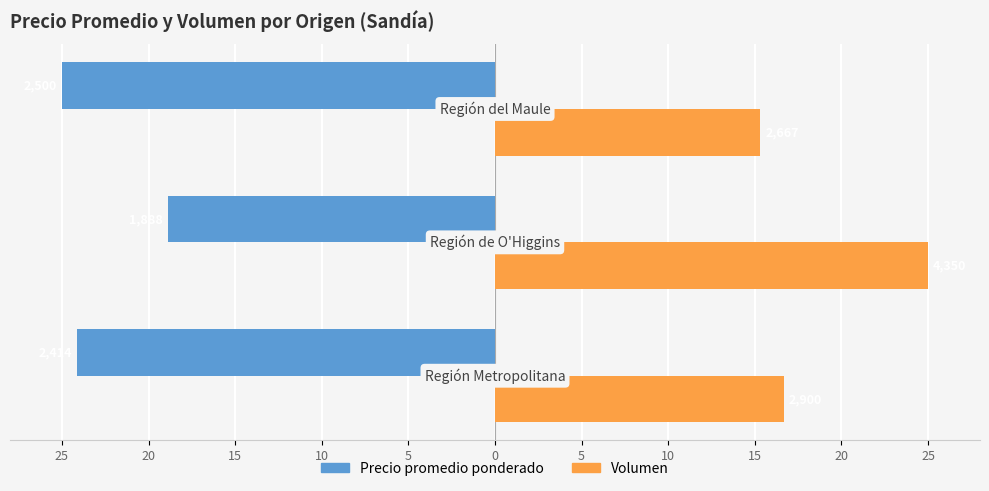

What are all the series names shown in the legend?

Precio promedio ponderado, Volumen